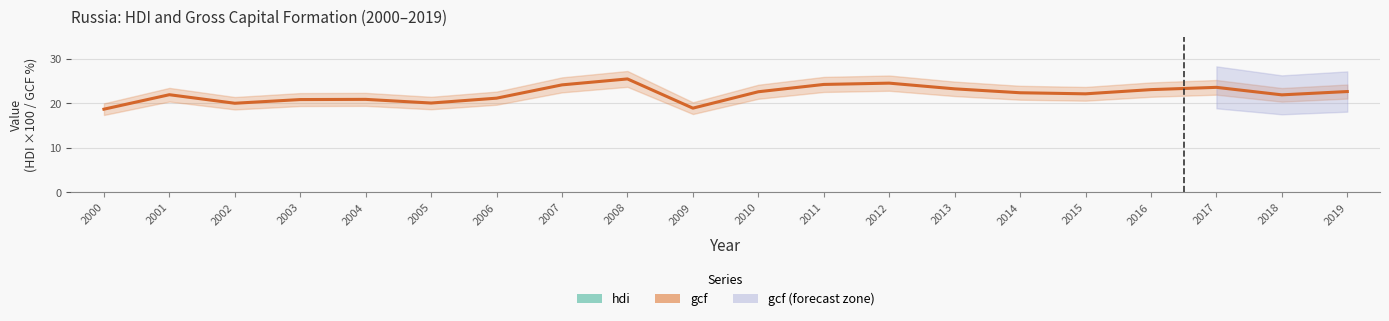

Between 2013 and 2001, which is larger?

2013